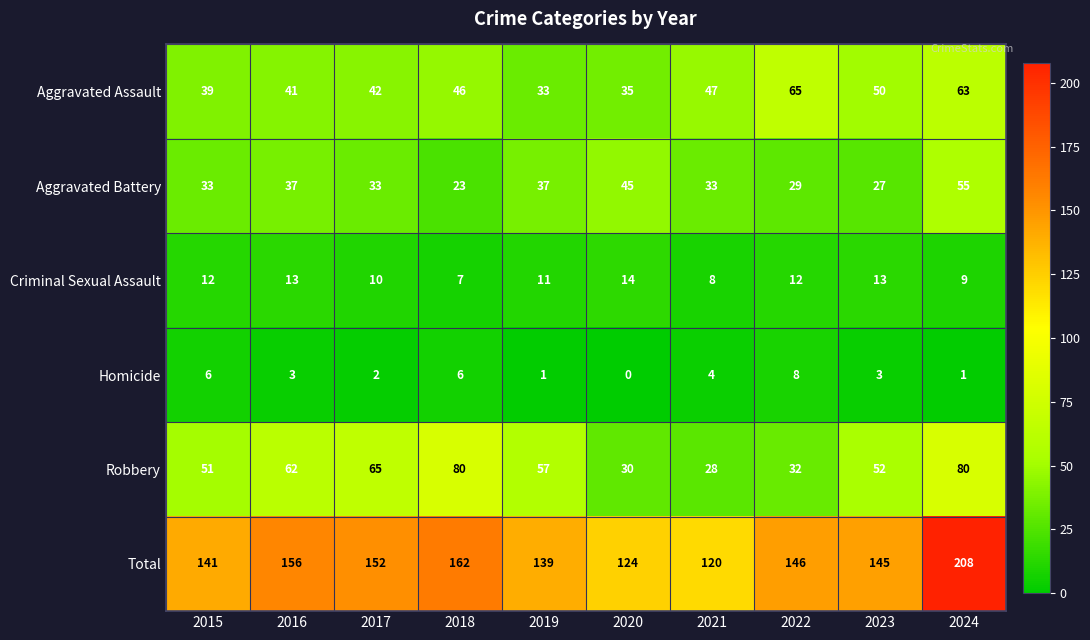

At which category does the chart reach its minimum across all series?

2020